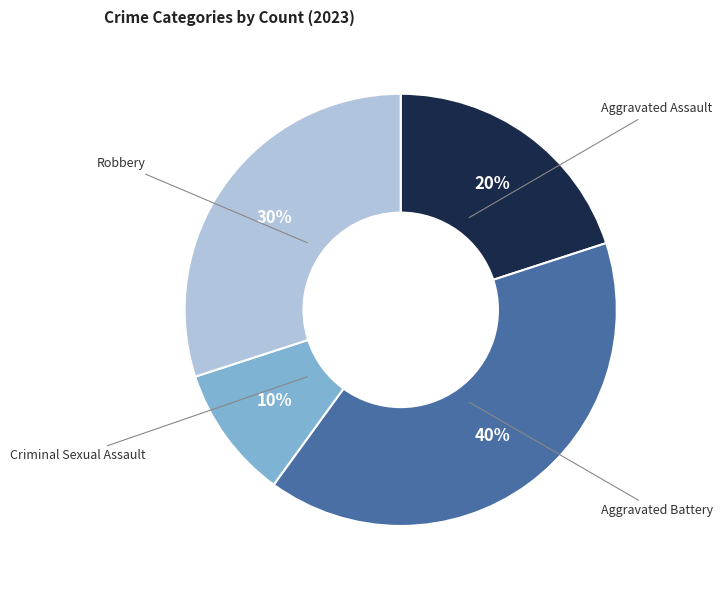

To the nearest percent, what is the average slice percentage?

25%